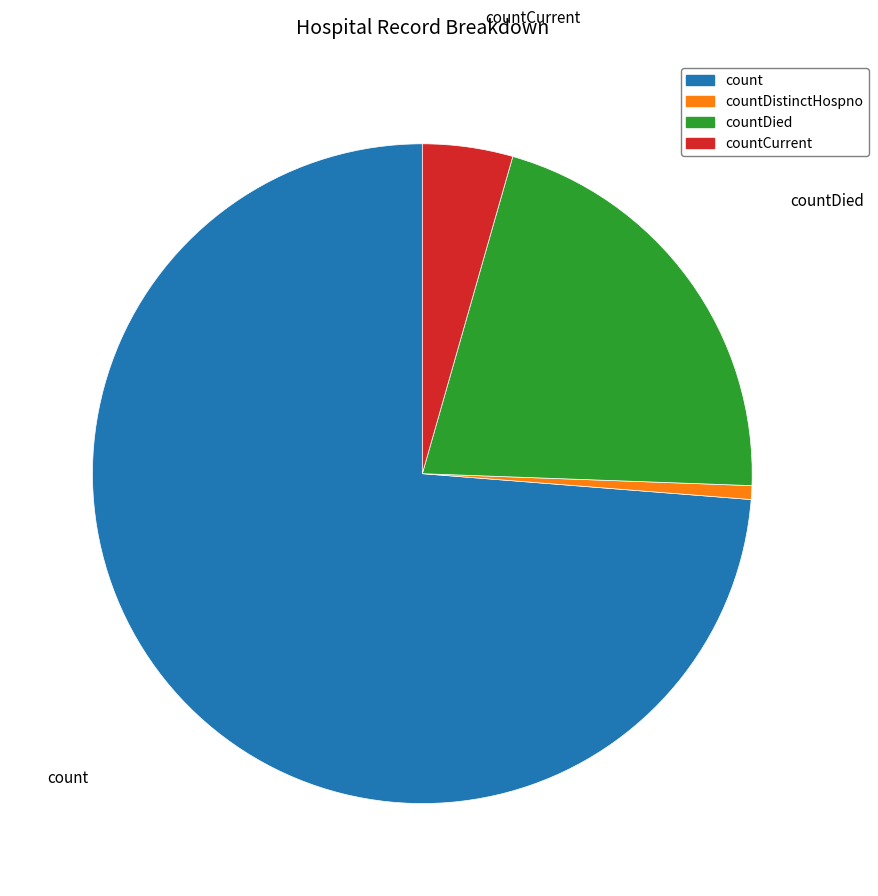

Is there a majority slice in this chart?

Yes